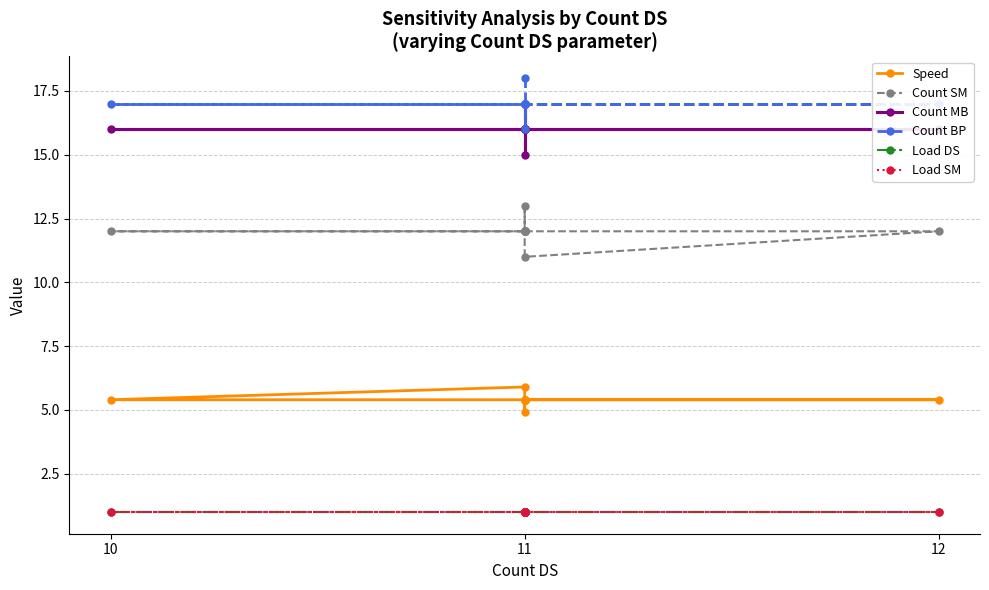

Where is Load SM nearest to the value 1?

11